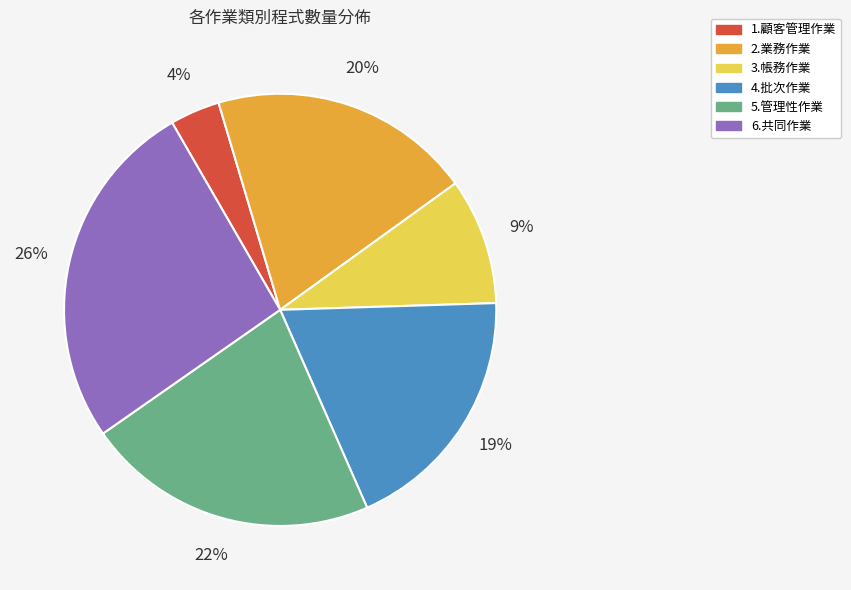

The 3.帳務作業 slice represents 1% of the pie. True or false?

False